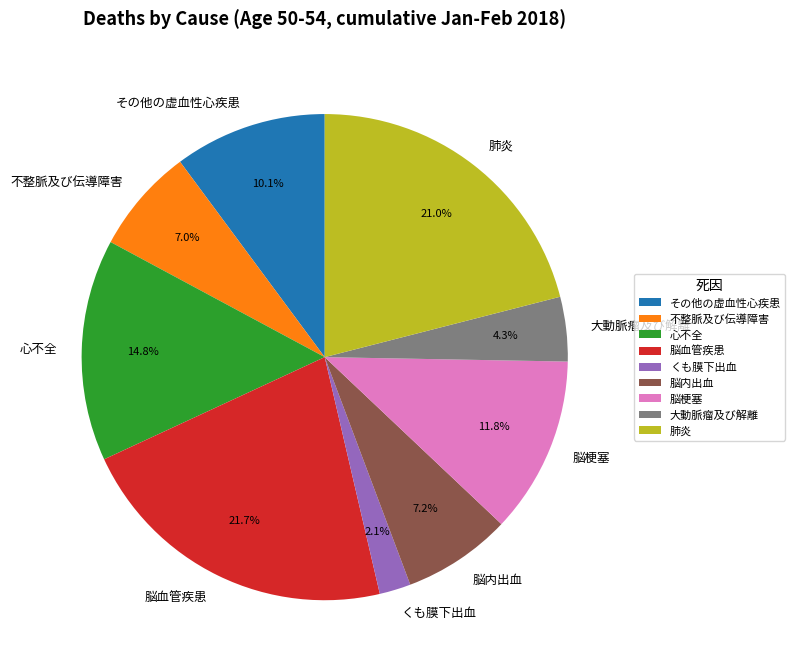

What is the largest slice in the pie chart?

脳血管疾患